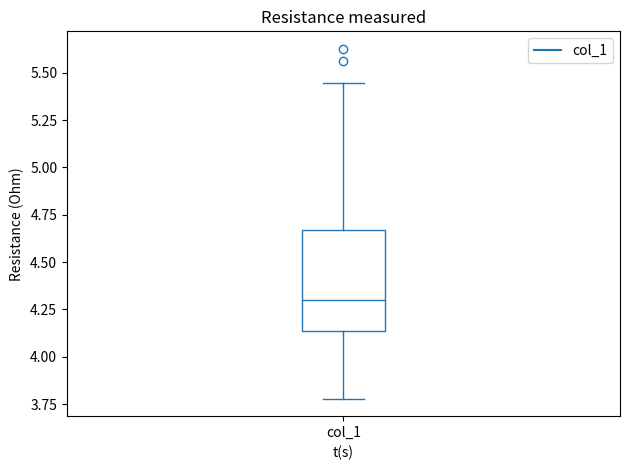

Transcribe this box plot: give where the median line is, the range the box spans, and where the two whiskers end, as read against the y-axis. The values are not printed on the chart, so give them approximately, as read against the axis.

median 4.30, box 4.15 to 4.65, whiskers 3.80 to 5.45